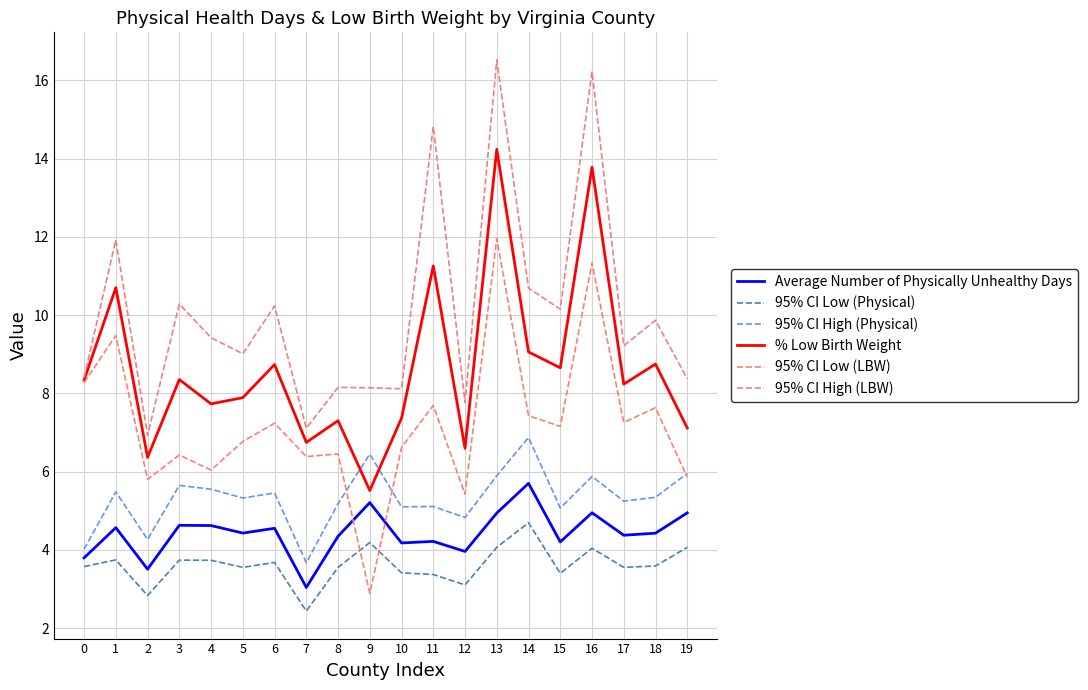

Read the 95% CI High (LBW) value at 9.

8.1